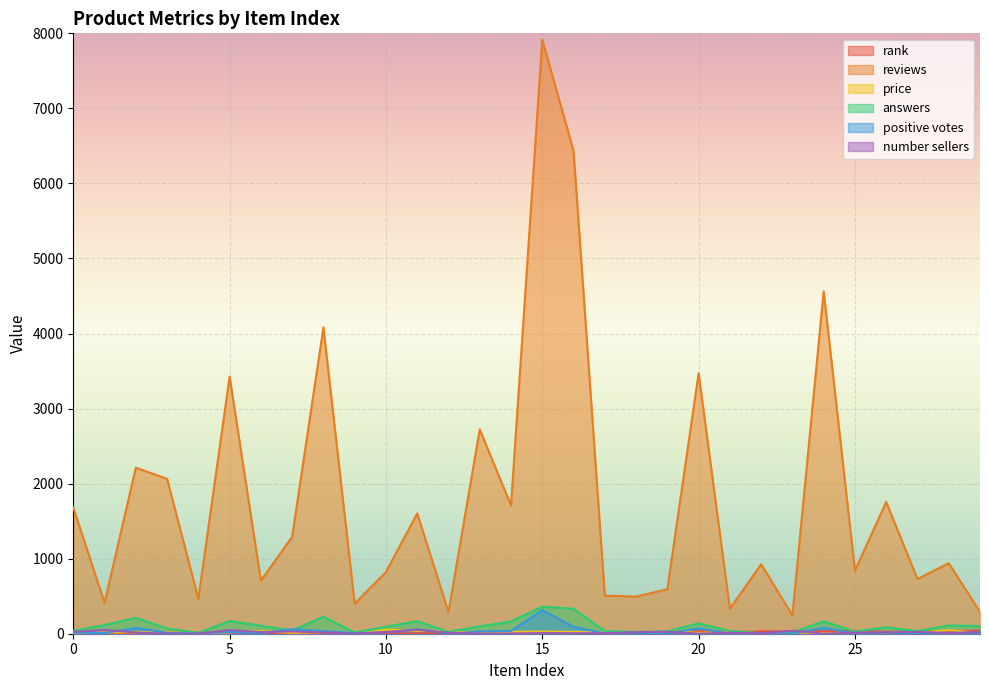

Which label corresponds to the smallest value in the chart?

9